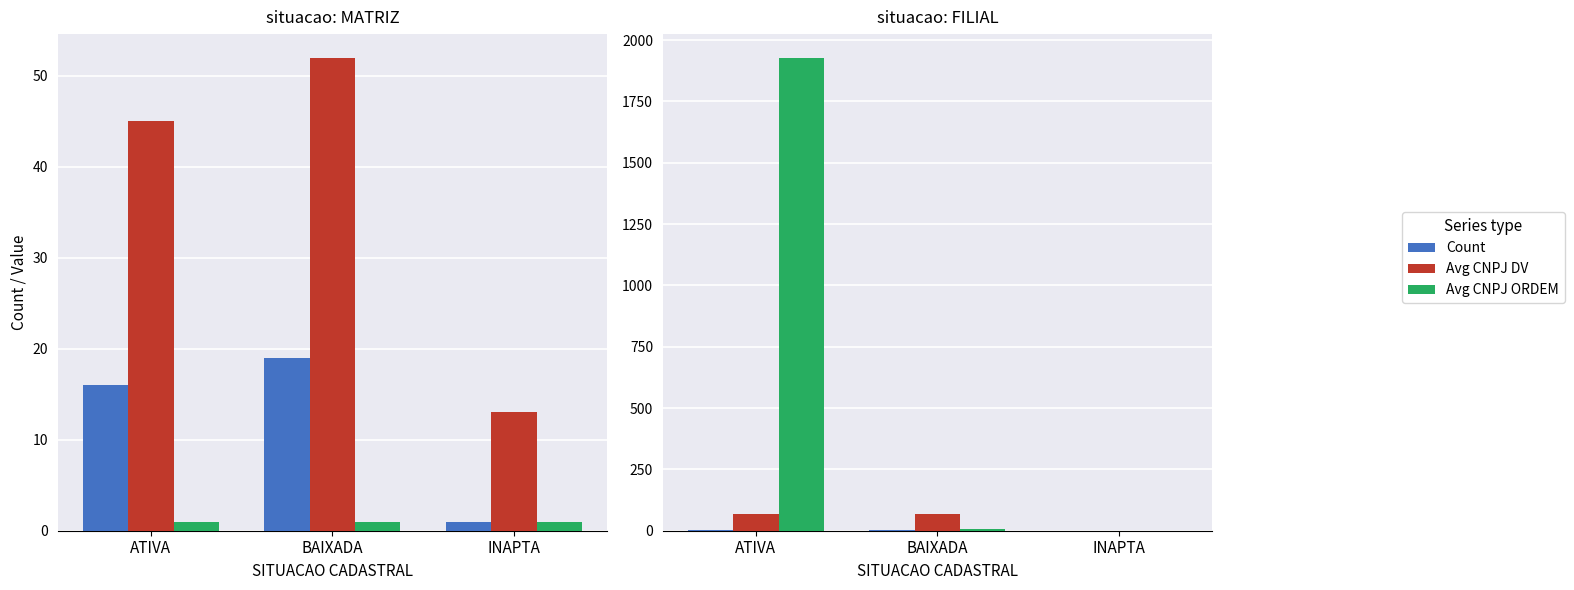

At BAIXADA, list the series in order from largest to smallest.

Avg CNPJ DV, Avg CNPJ ORDEM, Count